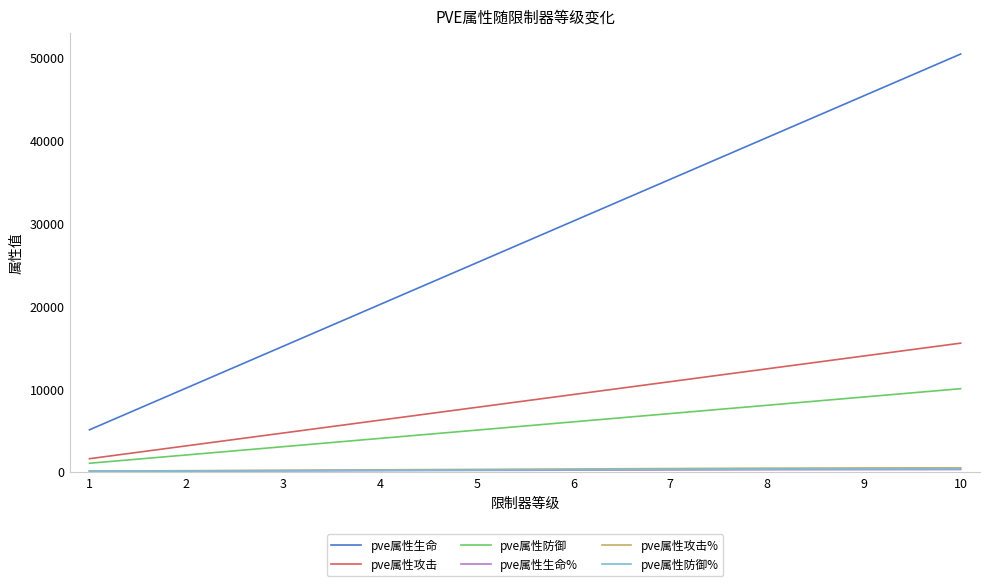

Between 7 and 10, which series saw the biggest shift?

pve属性生命